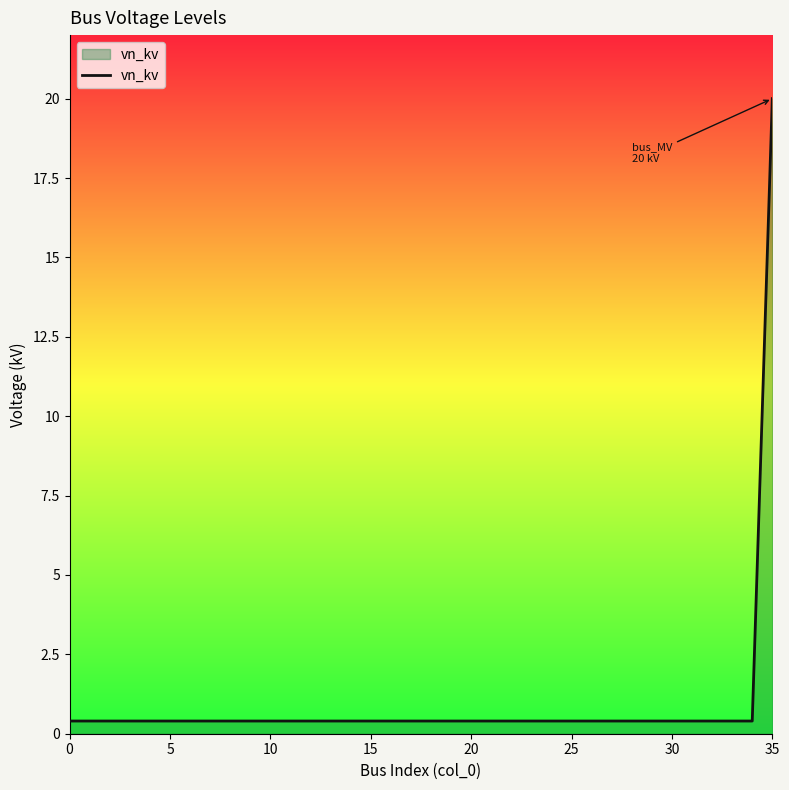

What is the greatest value displayed?

20.0